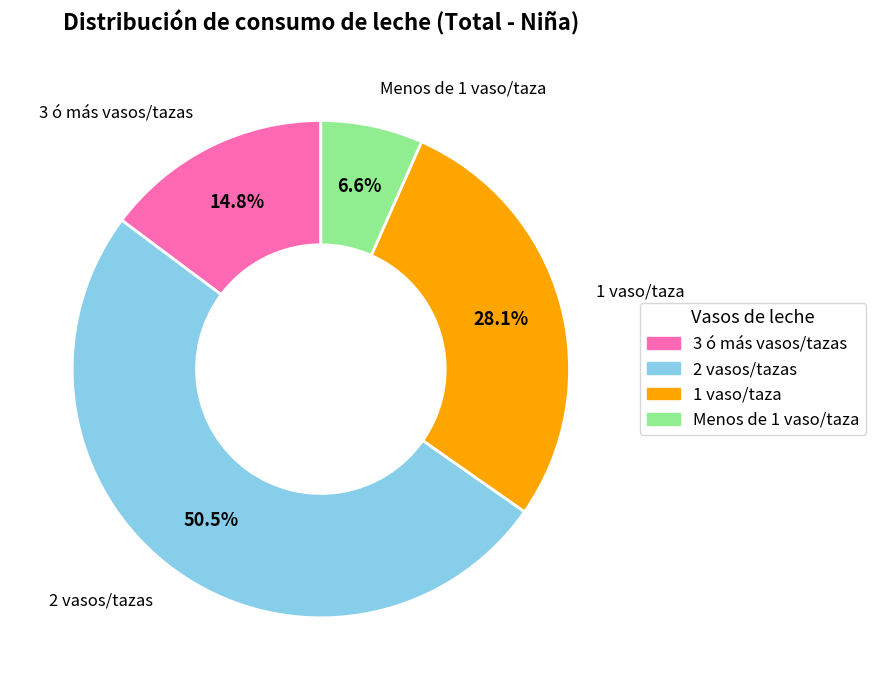

What is the largest slice in the pie chart?

2 vasos/tazas